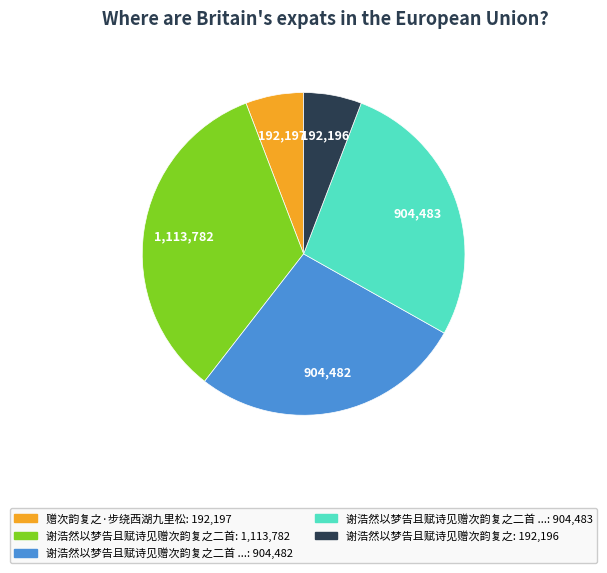

Is there a majority slice in this chart?

No